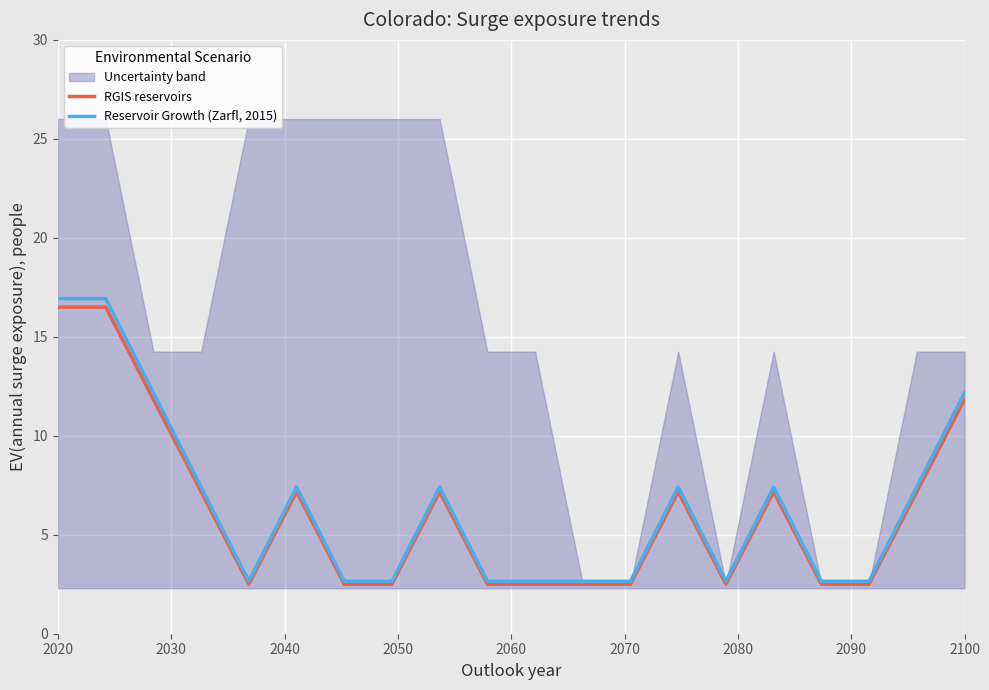

What is the difference between the second highest and minimum values in the RGIS reservoirs series?

14.0